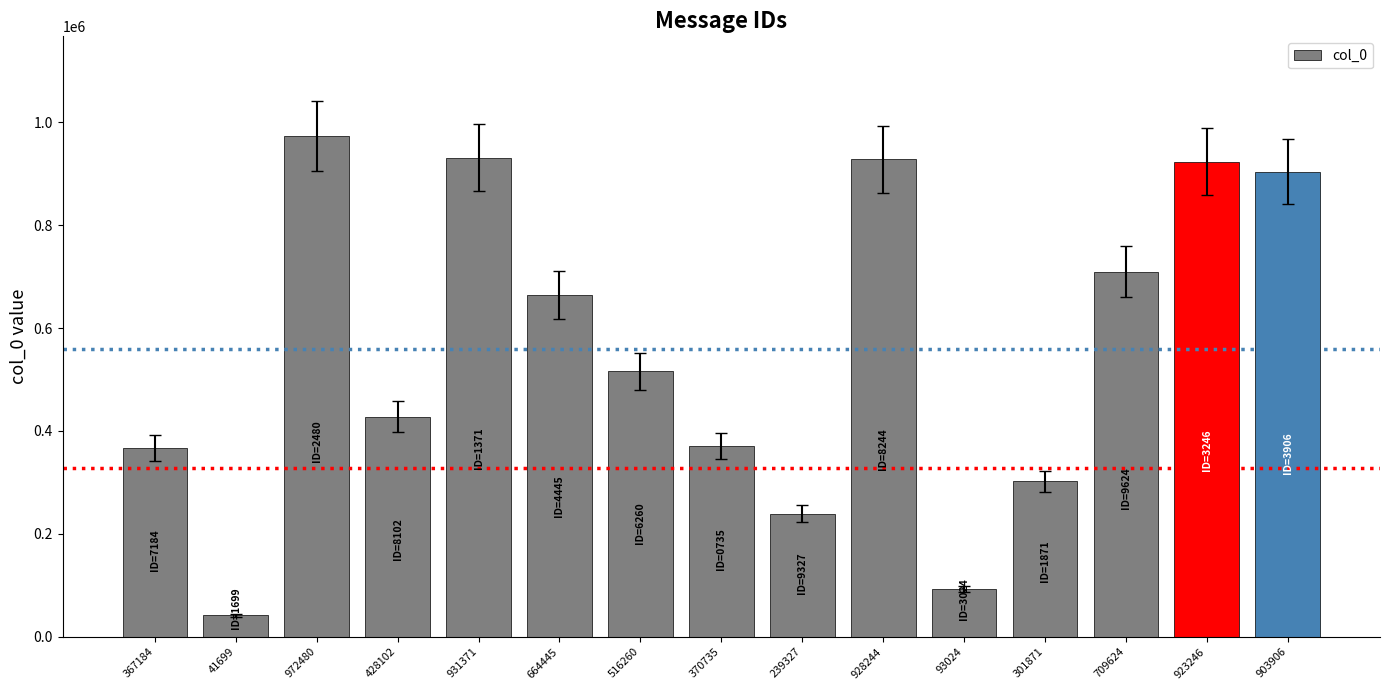

What position from the left is 928244?

10